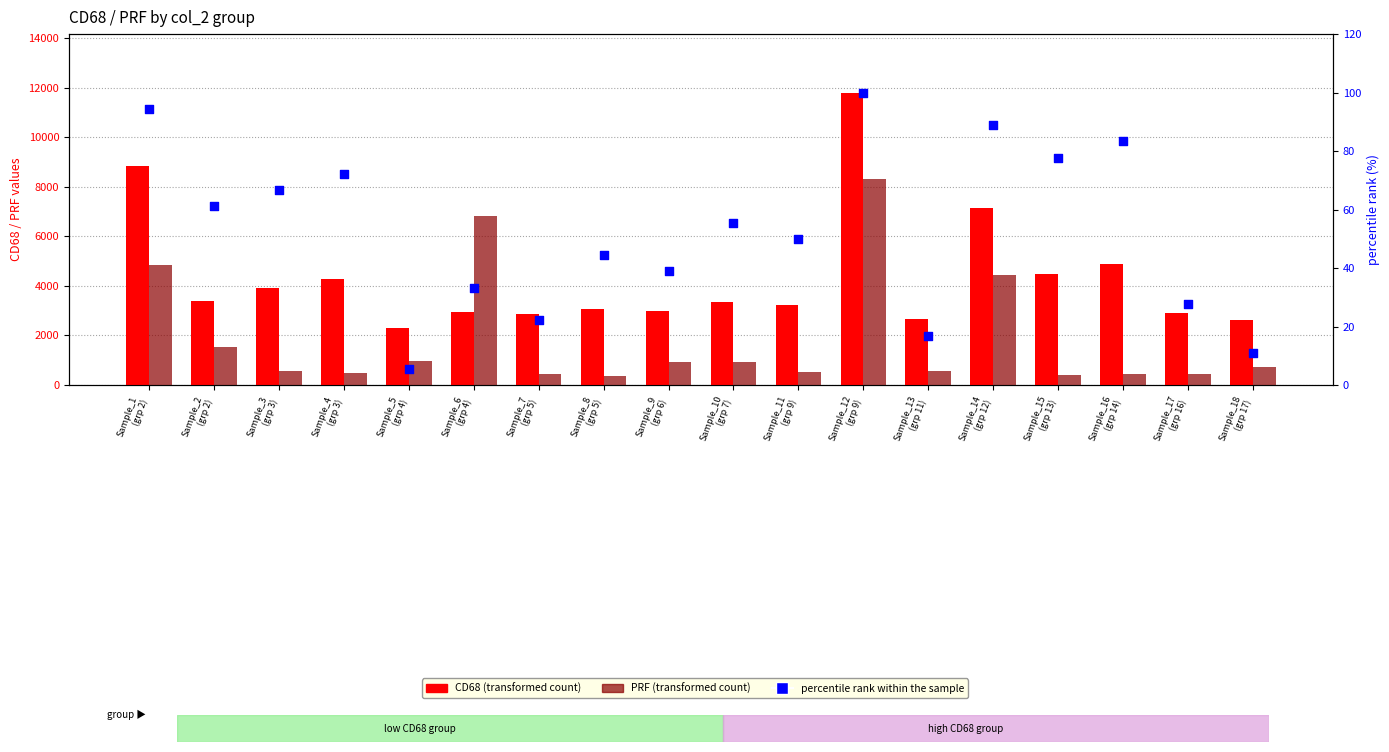

At how many categories does at least one series exceed 7402?

2